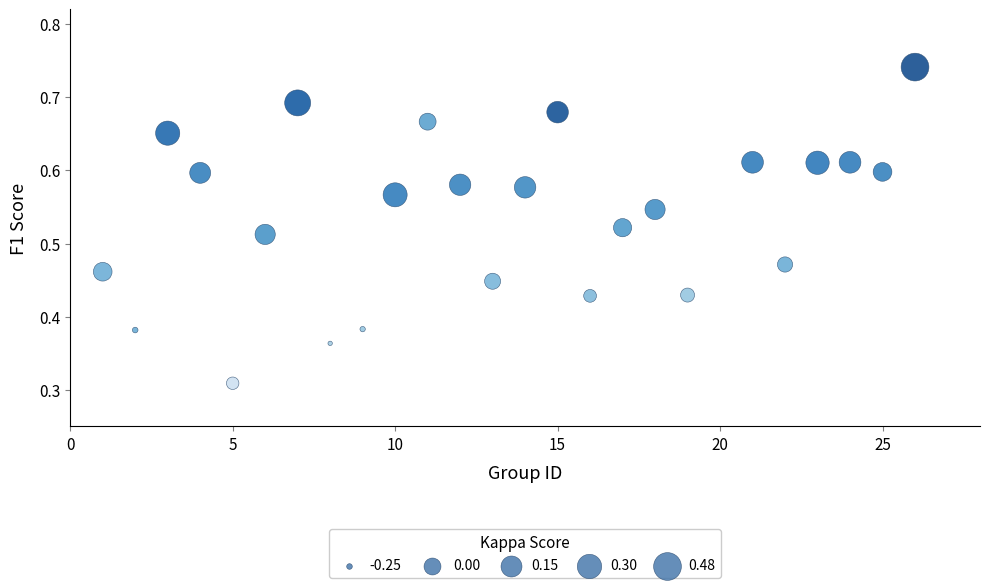

What is the range of X values (max minus min)?

25.0